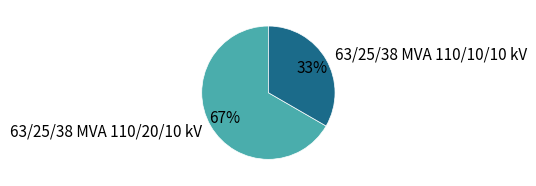

Rank the categories by value from highest to lowest.

63/25/38 MVA 110/20/10 kV, 63/25/38 MVA 110/10/10 kV